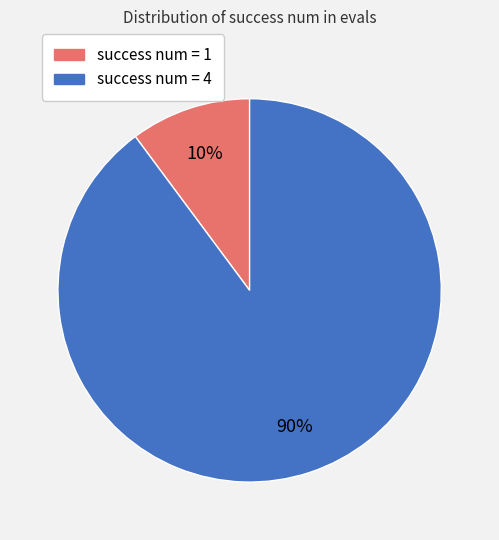

Does any single category account for the majority?

Yes